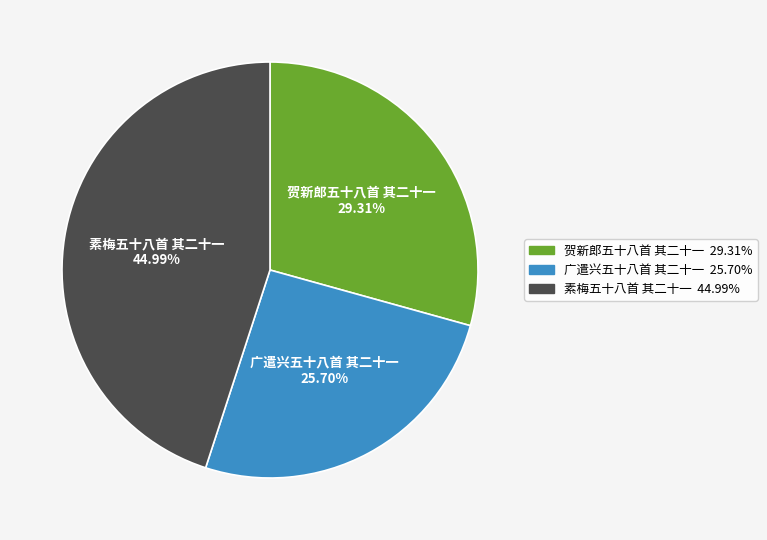

Rank the categories by value from highest to lowest.

素梅五十八首 其二十一, 贺新郎五十八首 其二十一, 广遣兴五十八首 其二十一